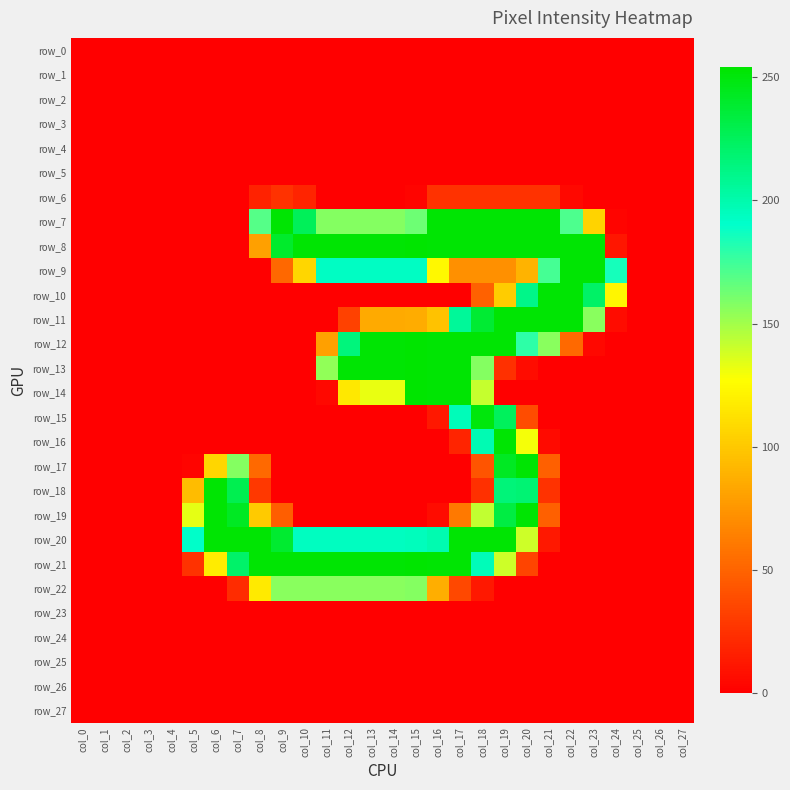

At col_10, list the series in order from smallest to largest.

row_0, row_1, row_2, row_3, row_4, row_5, row_10, row_11, row_12, row_13, row_14, row_15, row_16, row_17, row_18, row_19, row_23, row_24, row_25, row_26, row_27, row_6, row_9, row_22, row_20, row_7, row_8, row_21